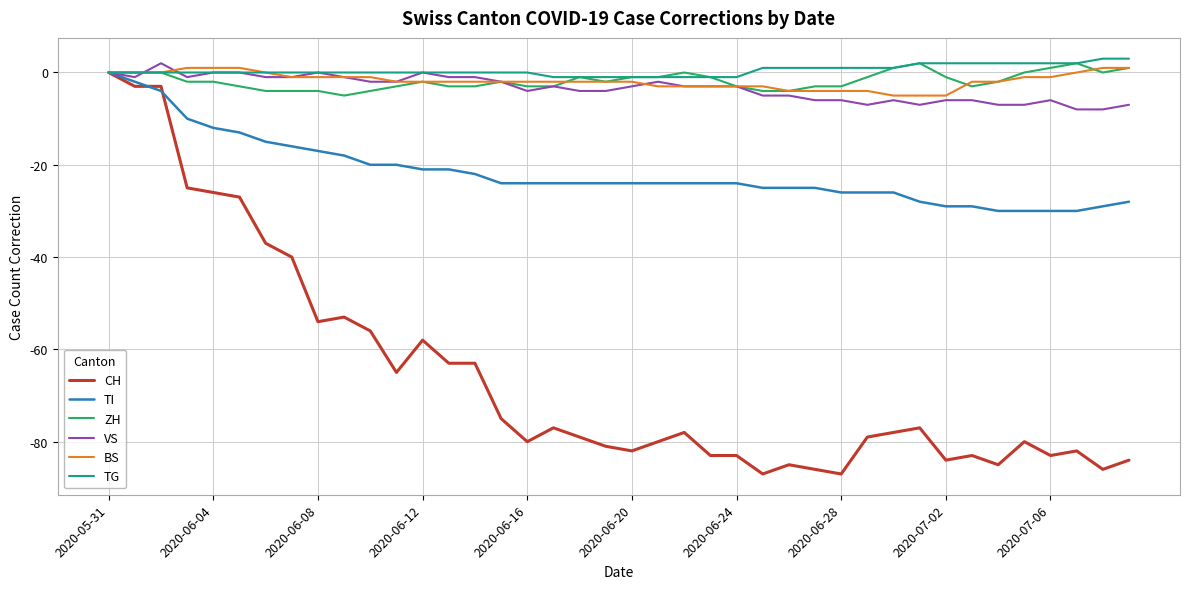

Which series has the widest spread of values?

CH